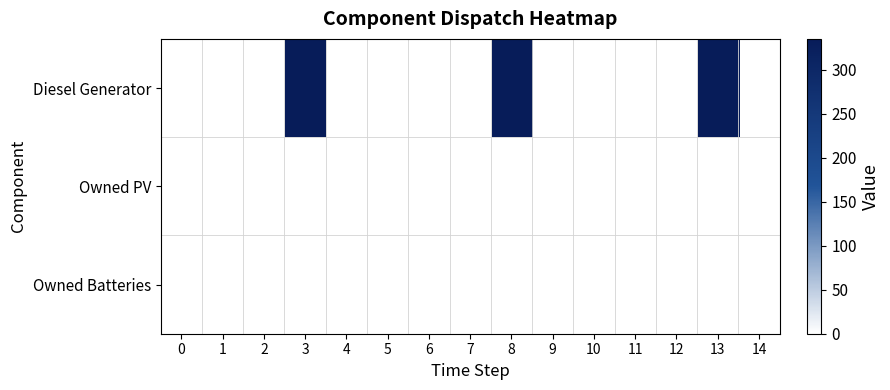

Reading left to right, transcribe all the data shown in this chart.

Diesel Generator: 0=0	1=0	2=1	3=335	4=0	5=0	6=0	7=1	8=335	9=0	10=0	11=0	12=1	13=335	14=0
Owned PV: 0=0	1=0	2=0	3=0	4=0	5=0	6=0	7=0	8=0	9=0	10=0	11=0	12=0	13=0	14=0
Owned Batteries: 0=0	1=0	2=0	3=0	4=0	5=0	6=0	7=0	8=0	9=0	10=0	11=0	12=0	13=0	14=0